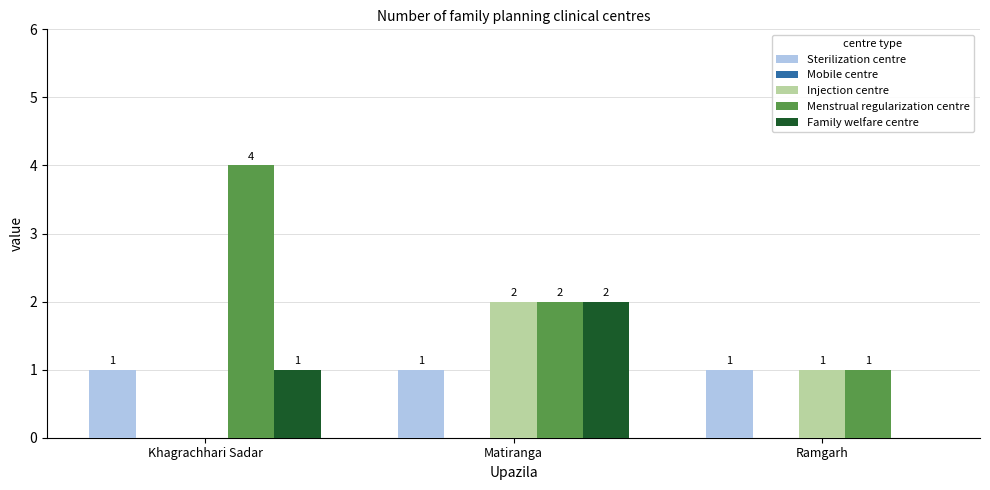

Which category has the highest value across all series?

Khagrachhari Sadar